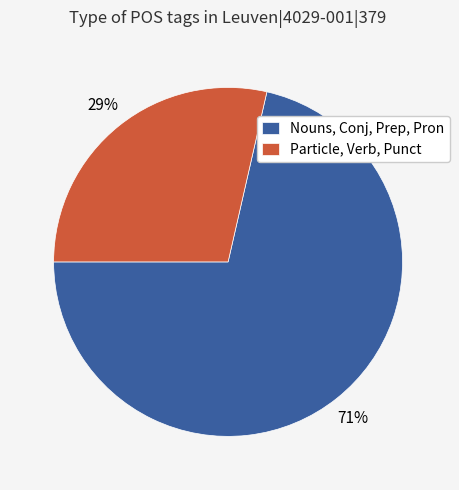

Which has a higher value, Nouns, Conj, Prep, Pron or Particle, Verb, Punct?

Nouns, Conj, Prep, Pron